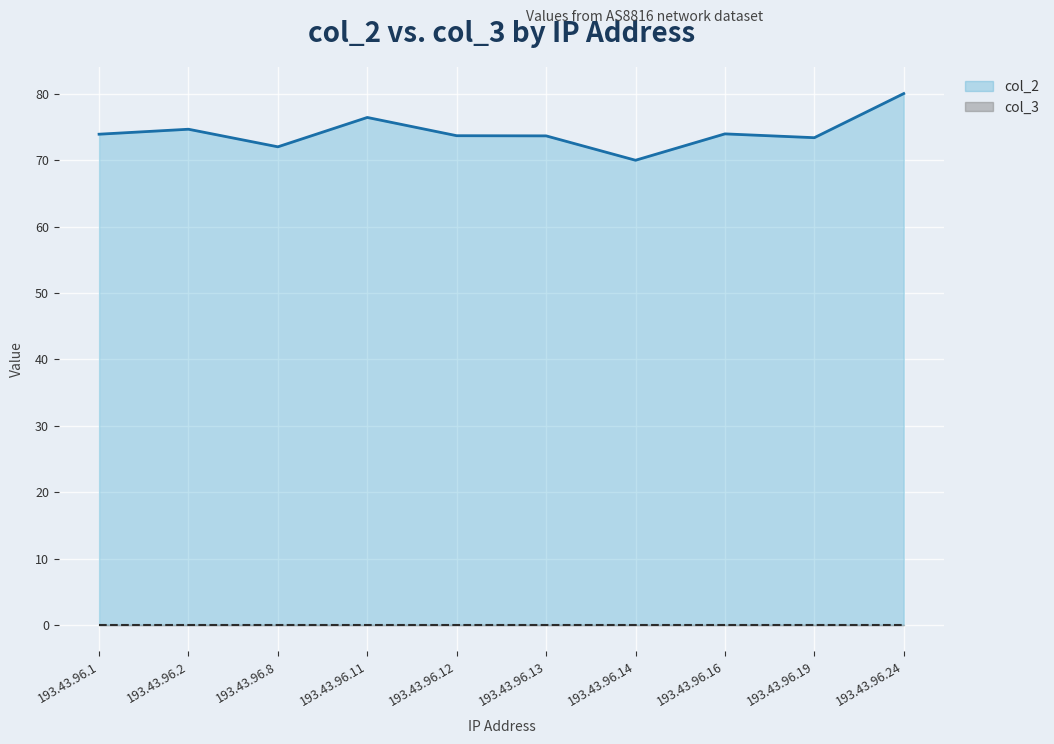

At which label does the data first exceed 73?

193.43.96.1